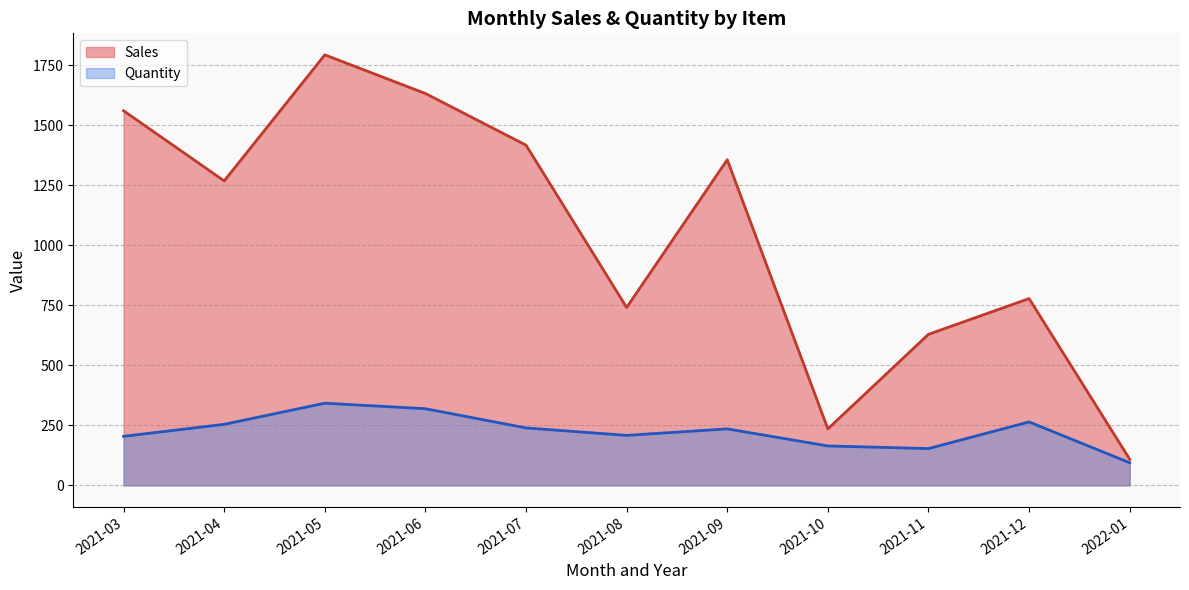

The Quantity series shows 1.6 at 2021-06. True or false?

False